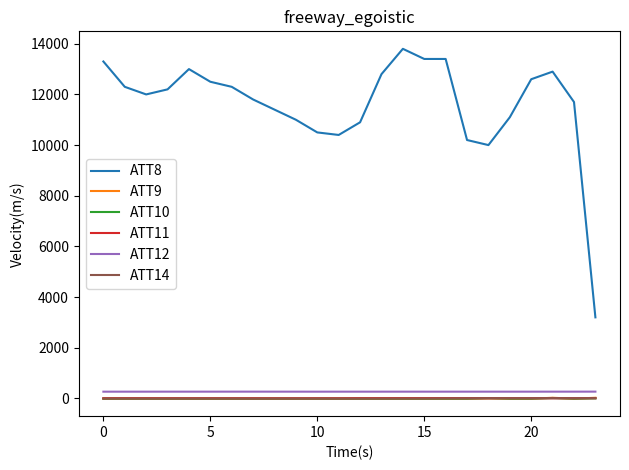

Which series has the widest spread of values?

ATT8